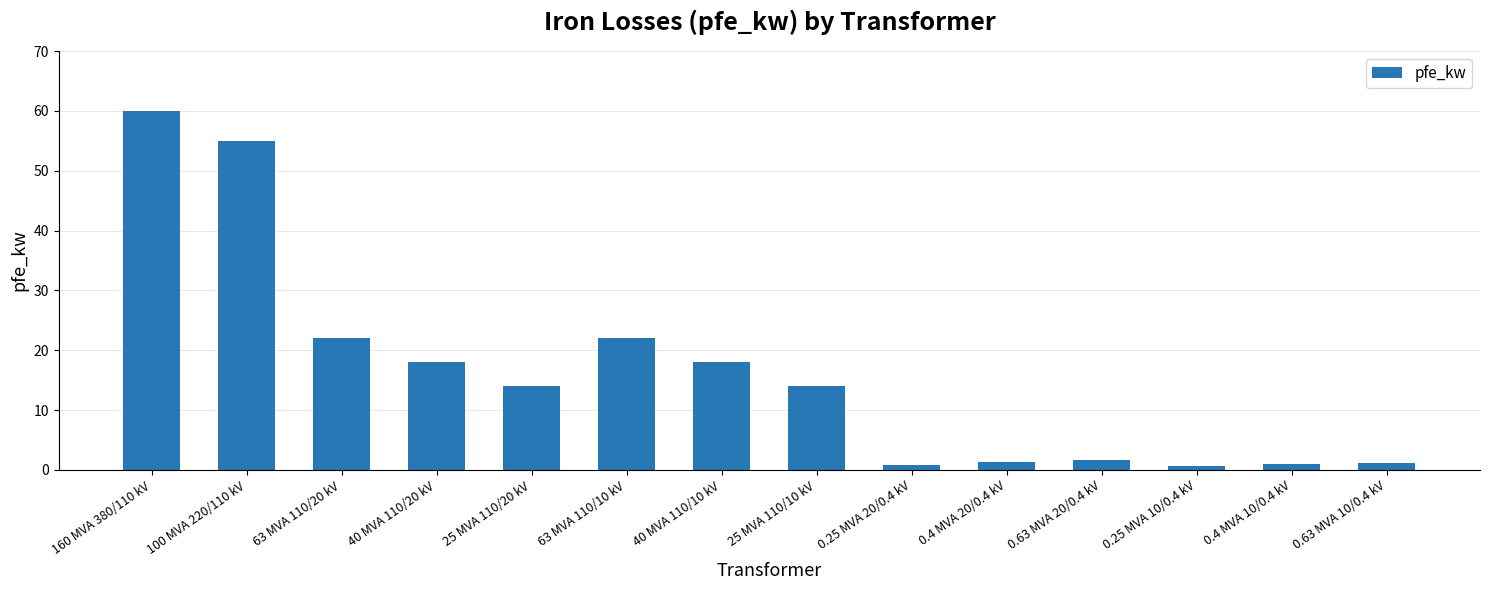

True or false: the data shows 14.0 at 25 MVA 110/10 kV.

True